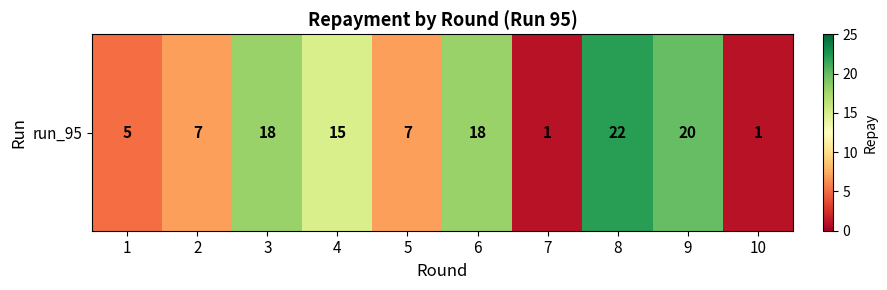

Reading right to left, what are all the values shown in this chart?

1	20	22	1	18	7	15	18	7	5